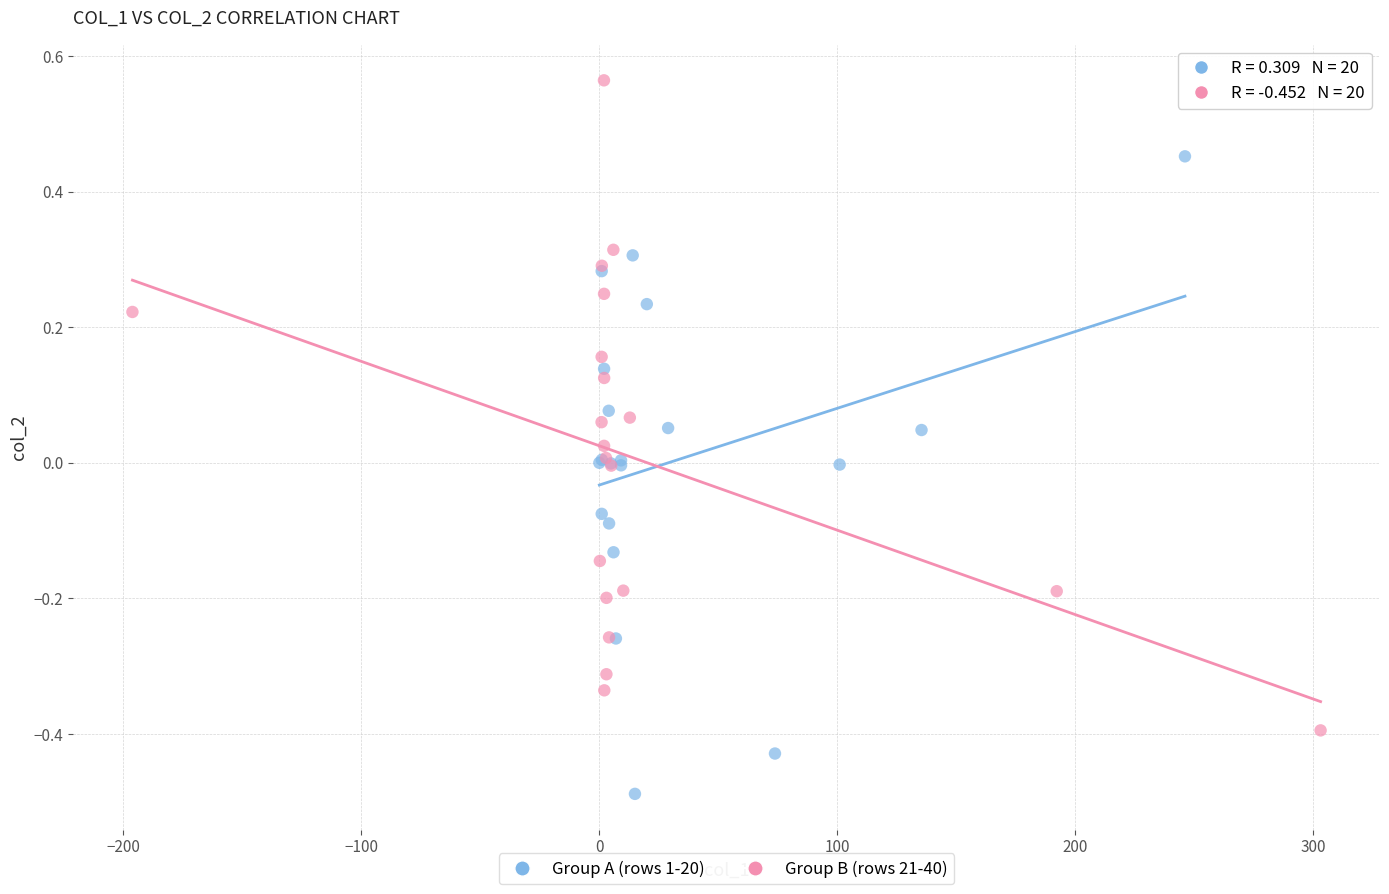

Which series reaches the minimum Y coordinate?

Group A (rows 1-20)